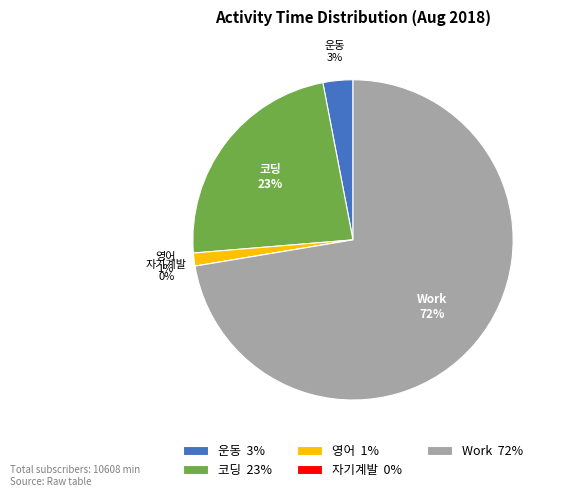

What percentage is NOT represented by 자기계발?

100.0%